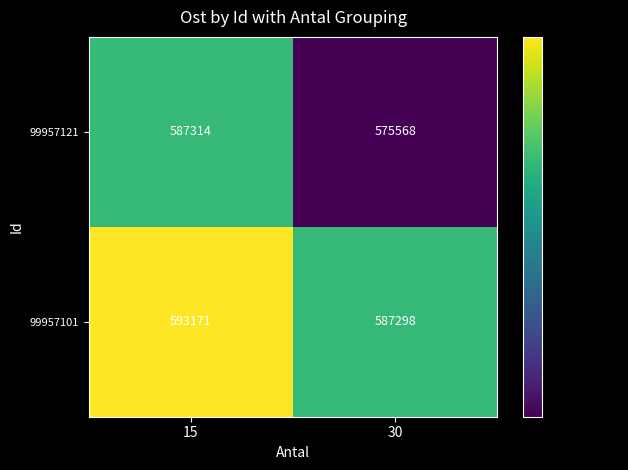

Reading left to right, list all the values displayed in this chart.

99957121: 15=587314	30=575568
99957101: 15=593171	30=587298